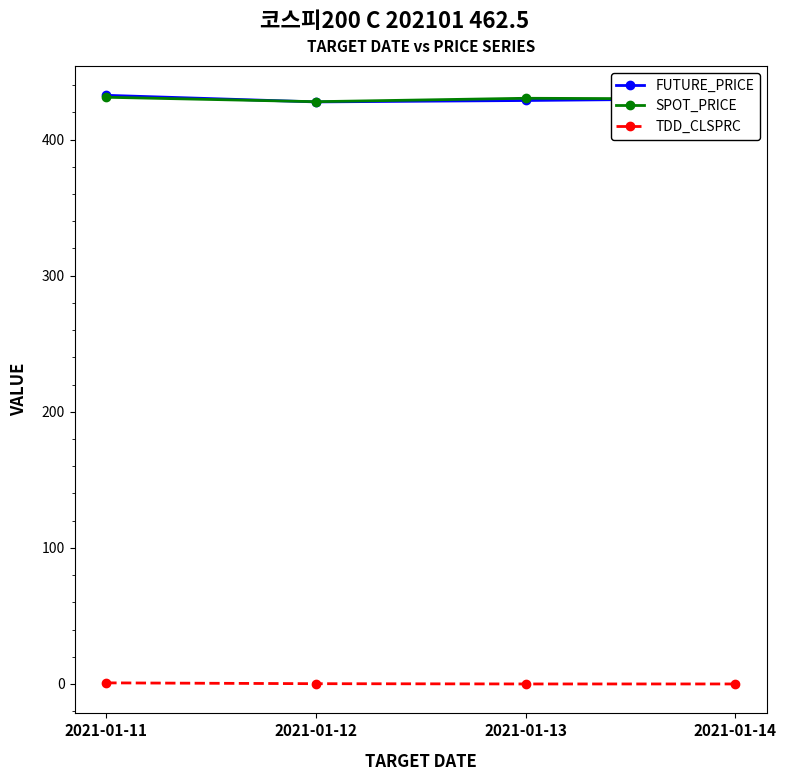

True or false: FUTURE_PRICE has a value of 428.8 at 2021-01-13.

True